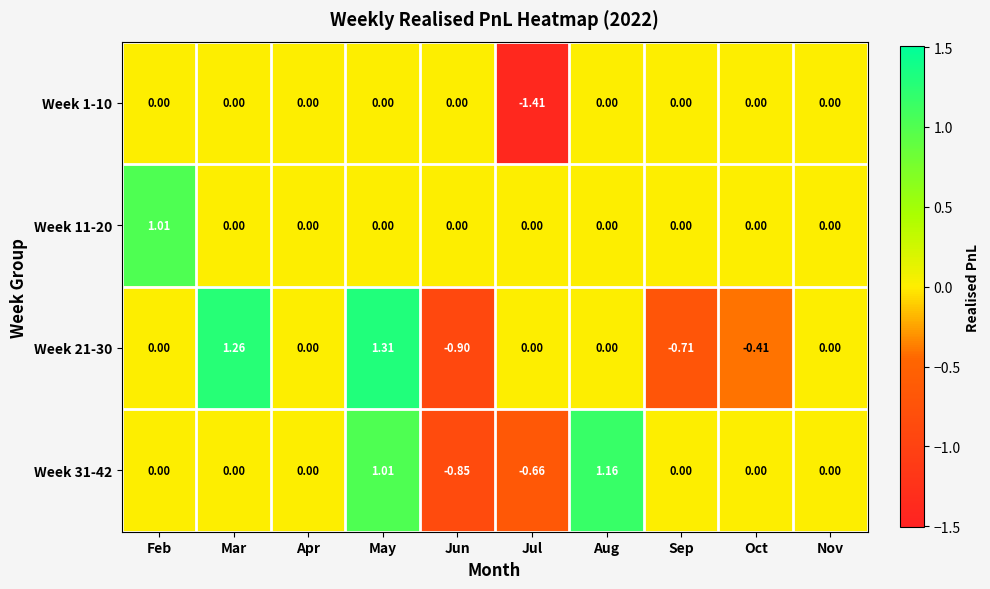

At which category is the sum across all series the highest?

May